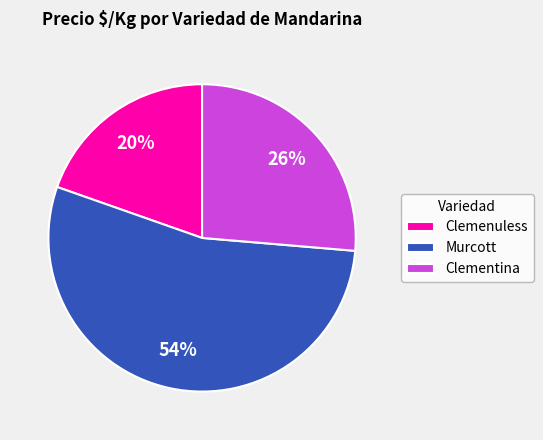

Which category has the biggest portion of the pie?

Murcott